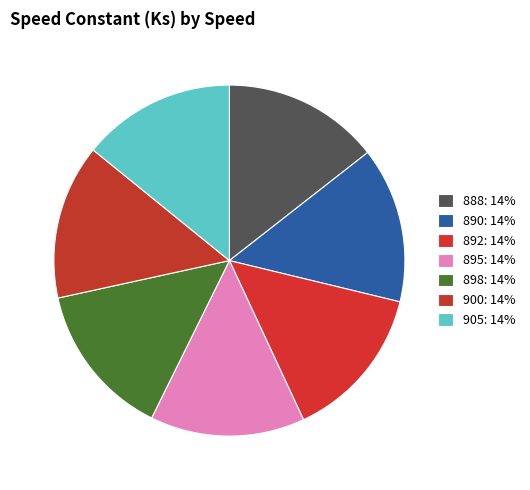

How many slices are in this pie chart?

7